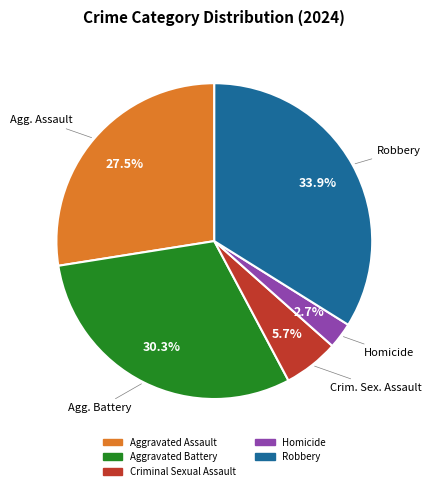

What is the total percentage of Aggravated Assault and Homicide?

30.2%